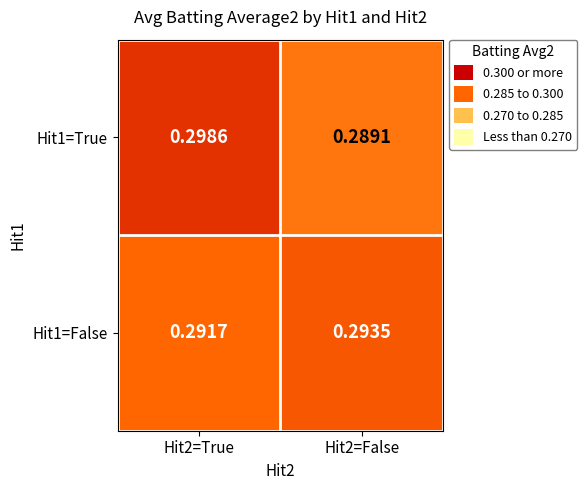

Is the value of Hit1=False at Hit2=False greater than the value of Hit1=True at Hit2=True?

No